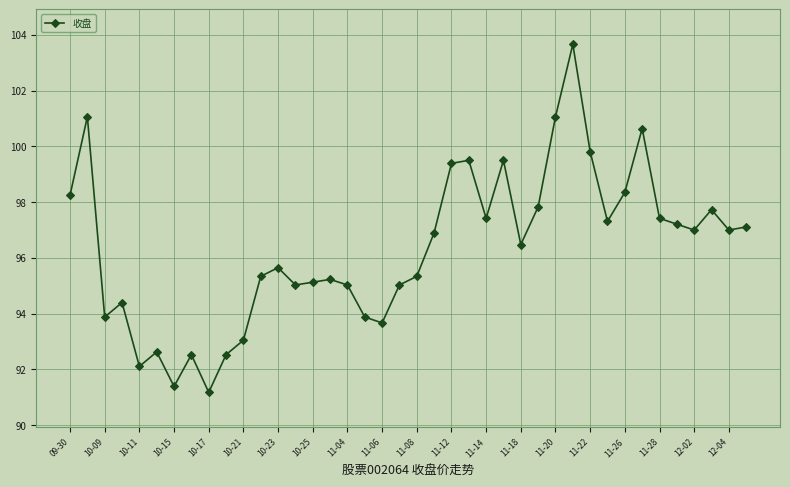

What is the greatest value displayed?

103.7